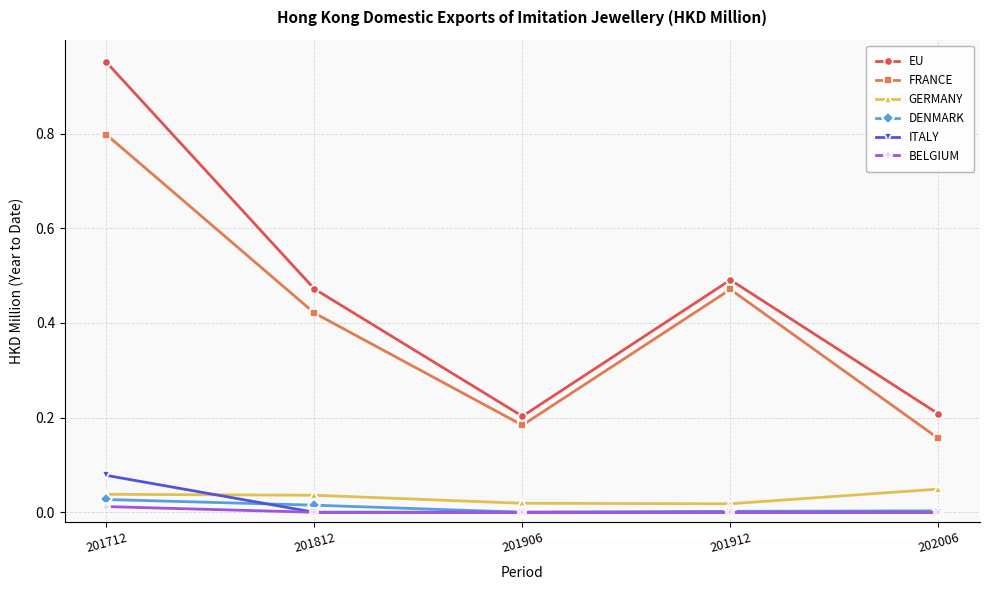

True or false: EU and GERMANY intersect in this chart.

False